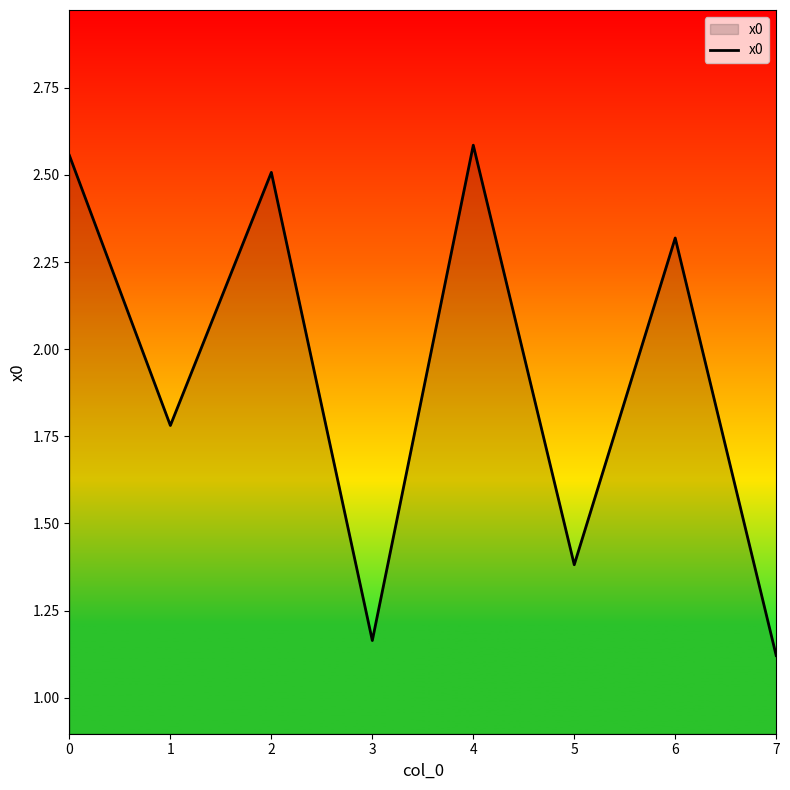

Read the value at 5.

1.4